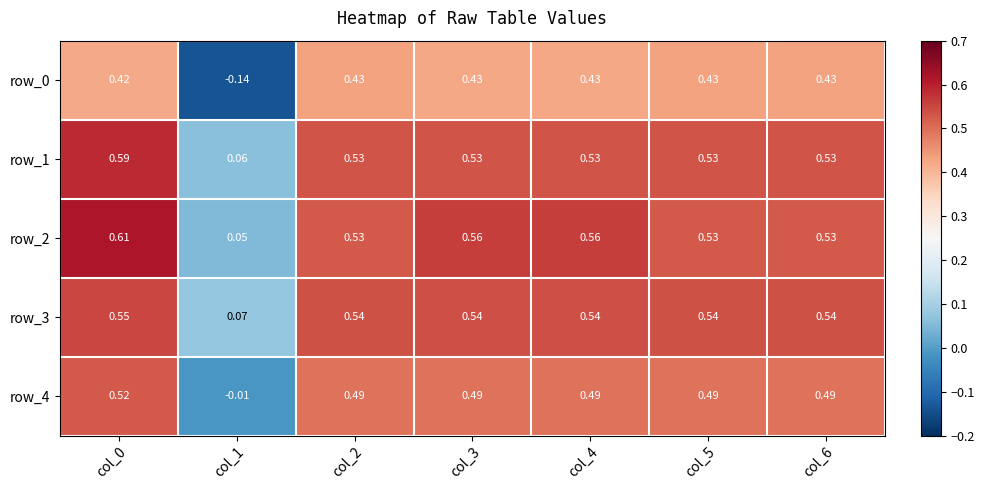

Is the value of row_0 at col_3 greater than the value of row_1 at col_1?

Yes